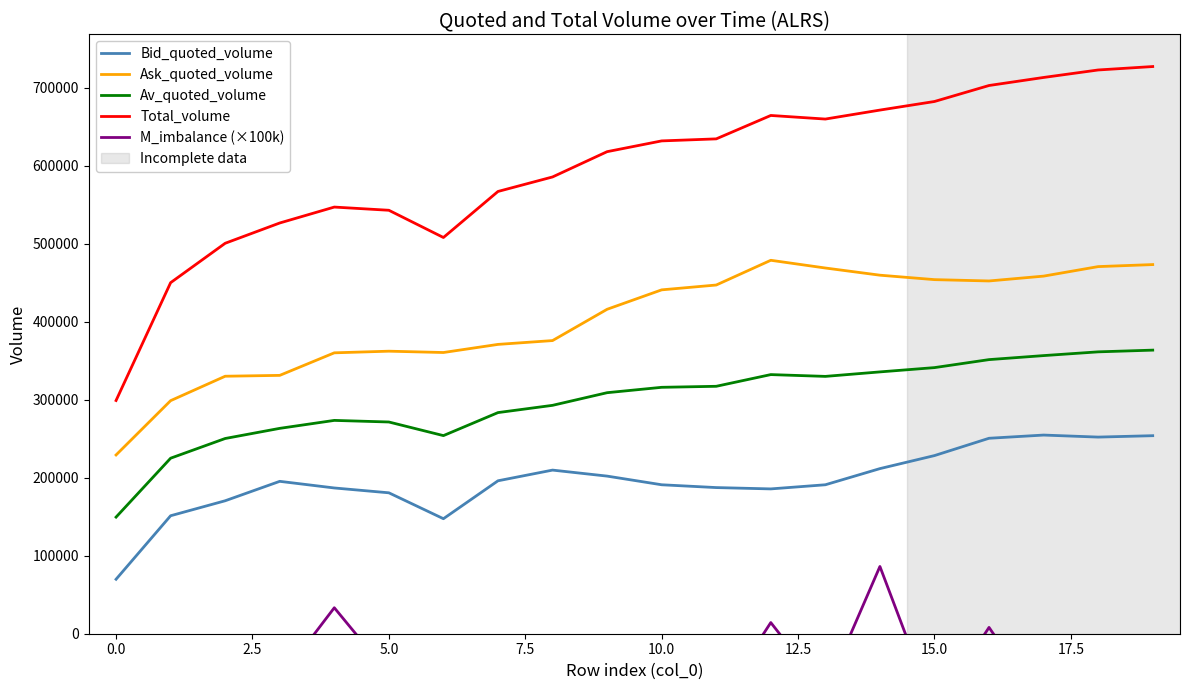

Which series has the largest total across all categories?

Total_volume